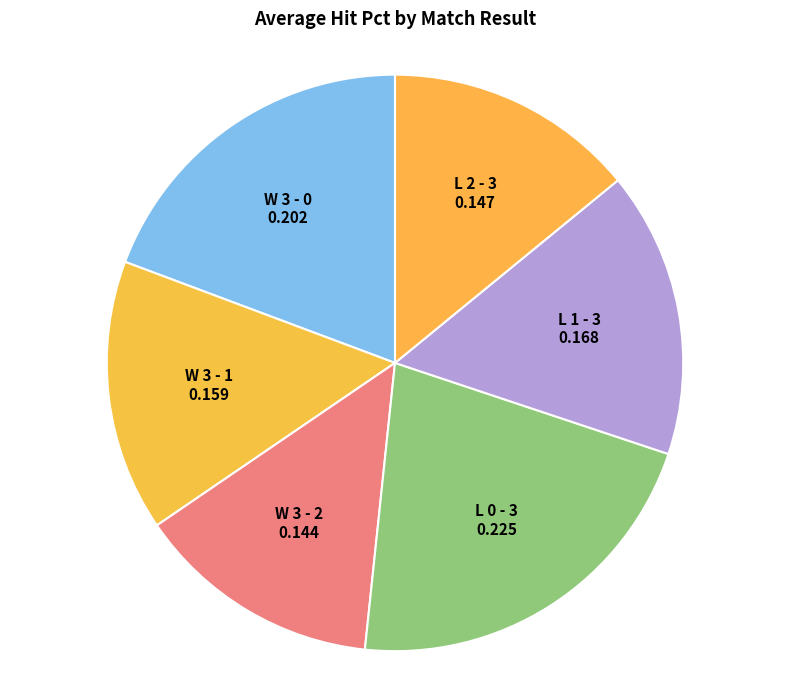

Combined, do W 3 - 0 and L 1 - 3 account for over 50%?

No